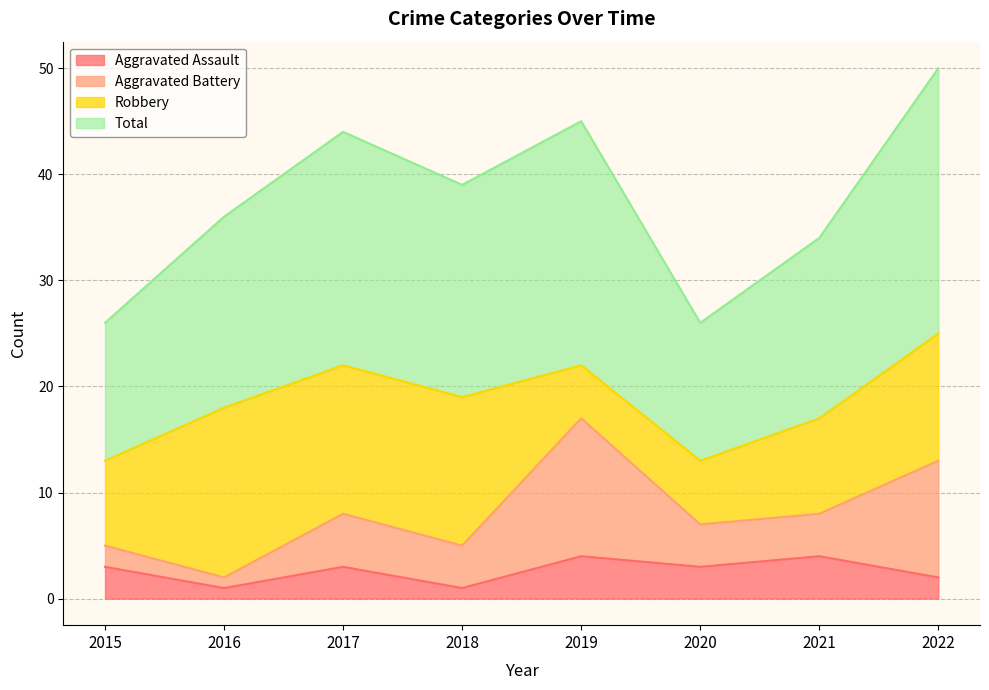

What is the difference between the highest and lowest values at 2015?

23